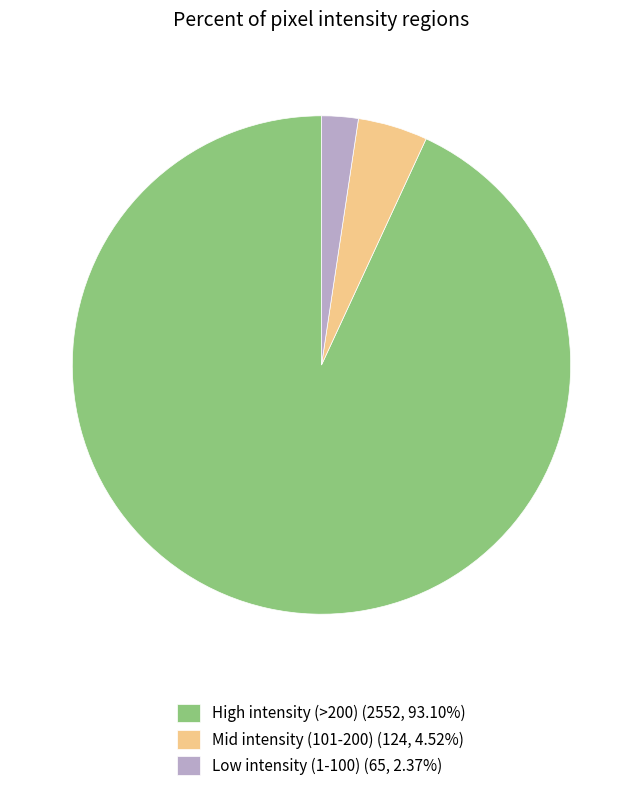

Approximately how many times larger is the value at High intensity (>200) (2552, 93.10%) compared to Mid intensity (101-200) (124, 4.52%)?

20.6